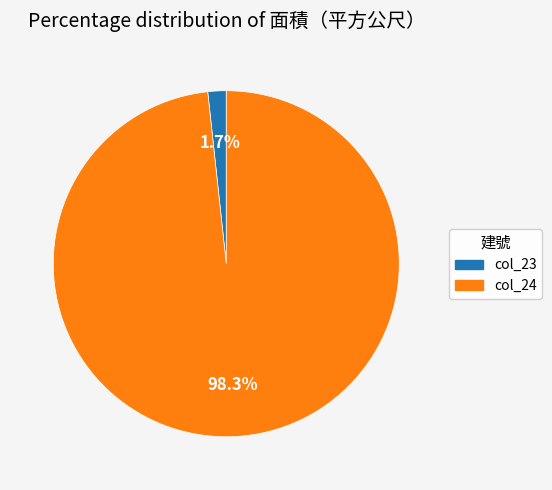

Rank the categories by value from lowest to highest.

23, 24